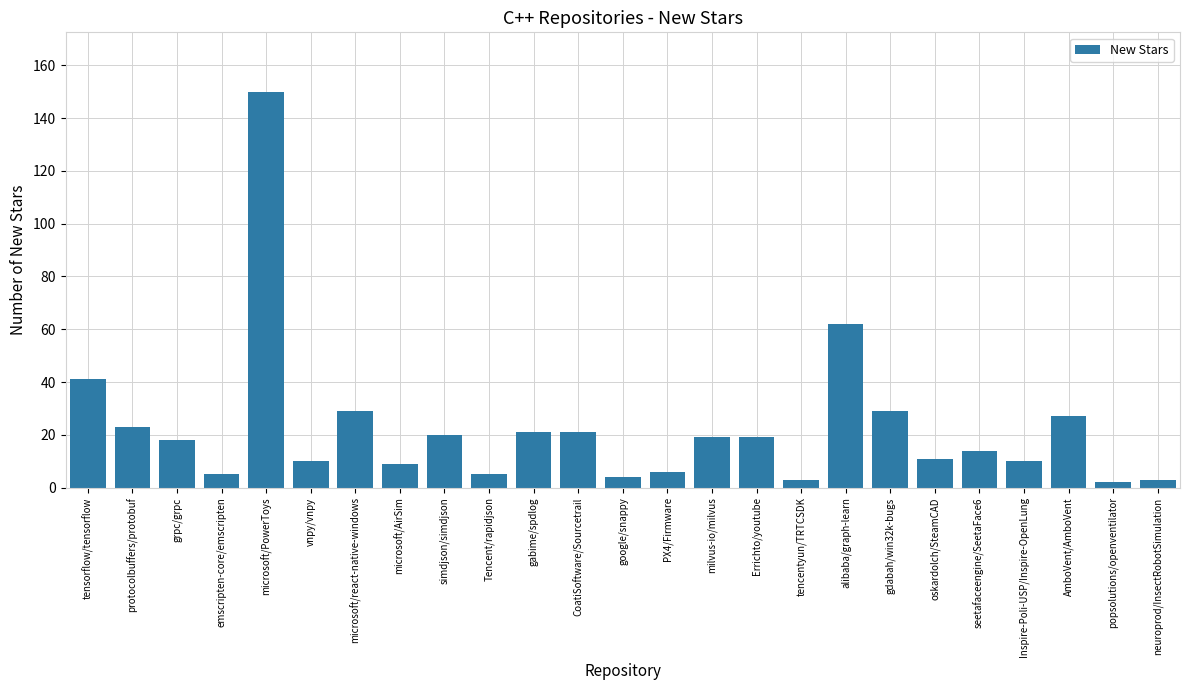

What is the greatest value displayed?

150